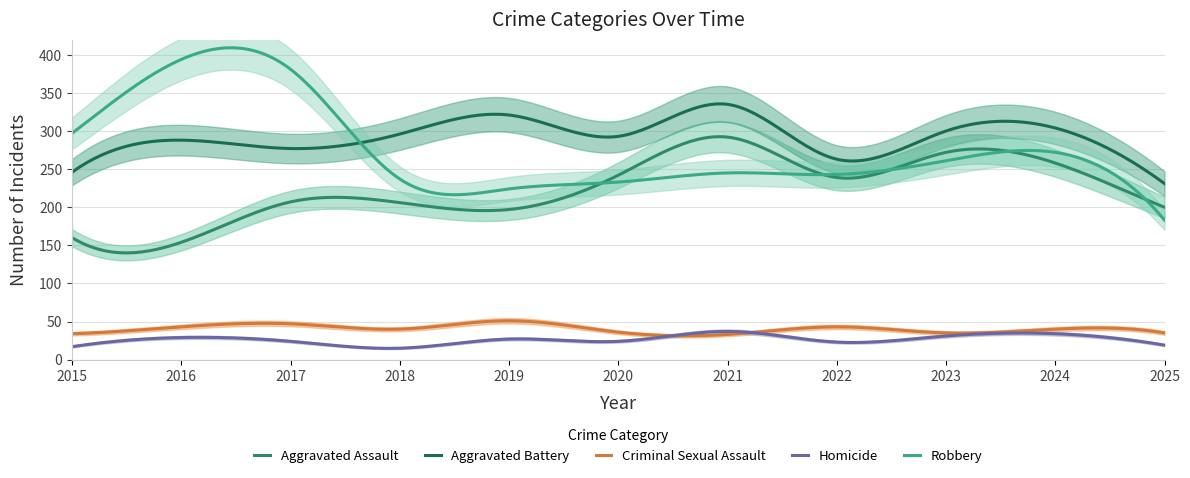

What is the maximum value for Aggravated Assault?

292.6